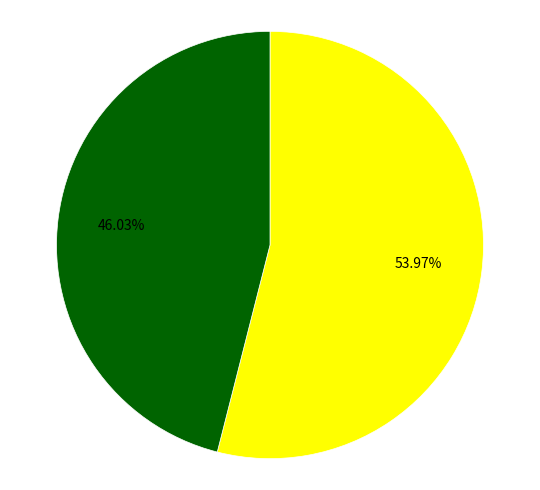

Is there a majority slice in this chart?

Yes